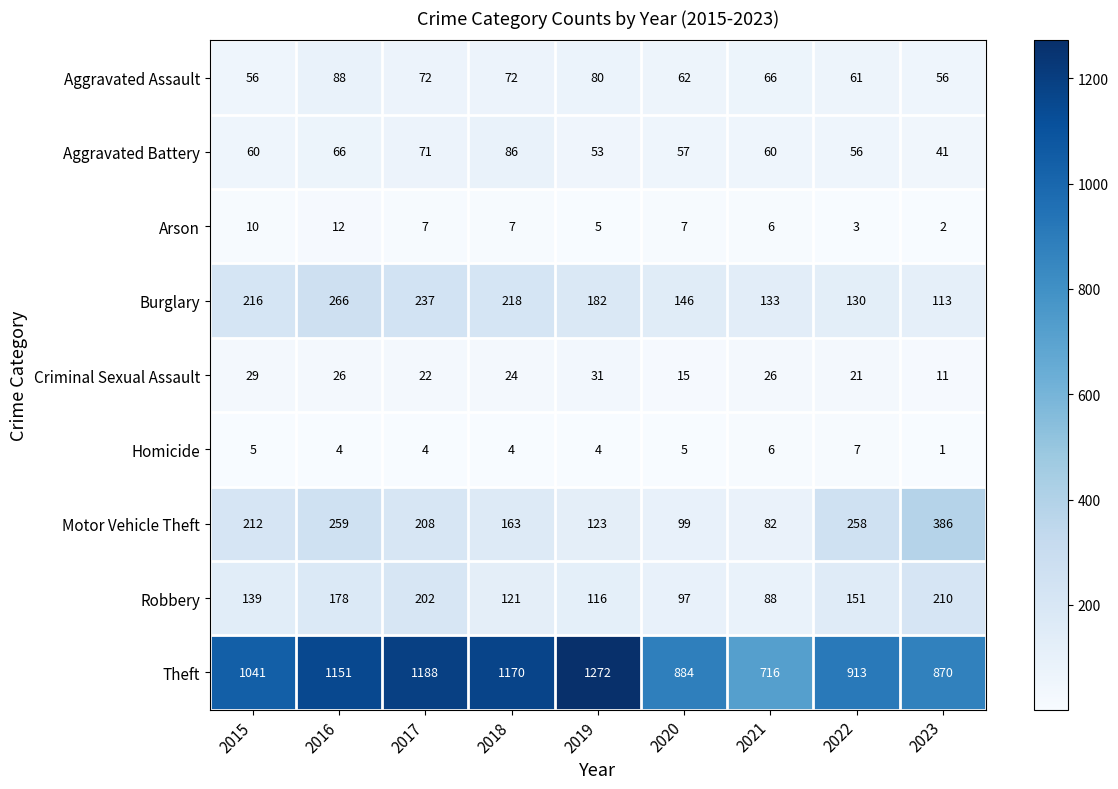

What is the sum of the Arson values at 2020 and 2021?

13